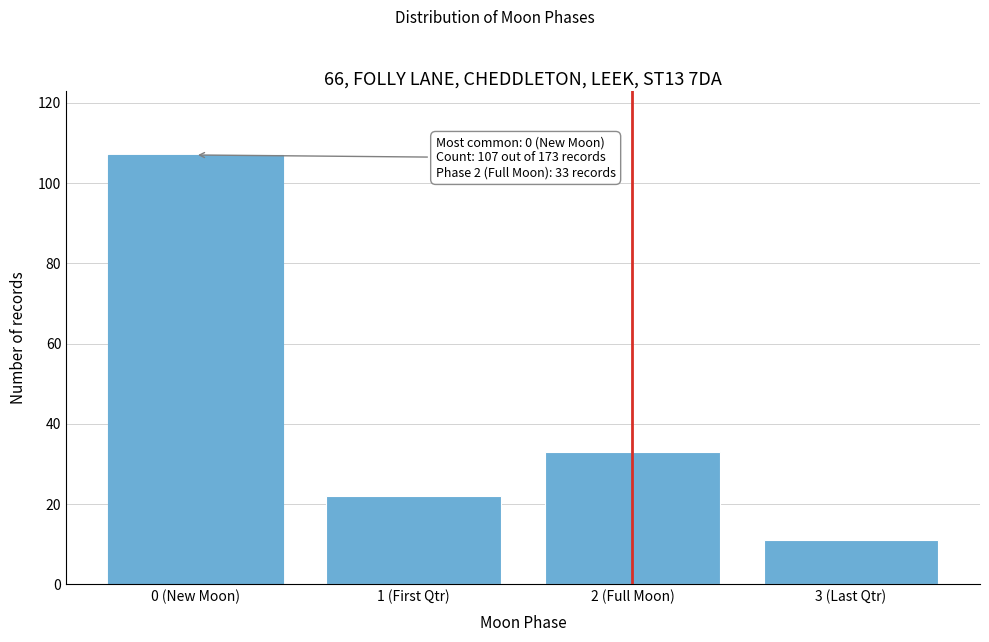

Reading left to right, extract all data points from this chart.

107	22	33	11